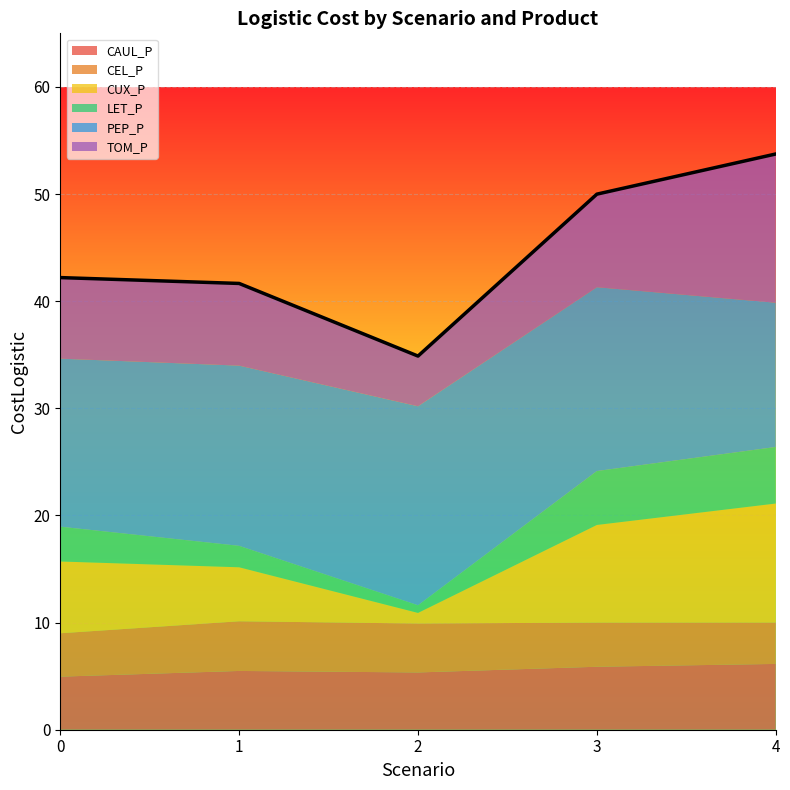

True or false: TOM_P has more than 1 points higher than both neighbors.

False